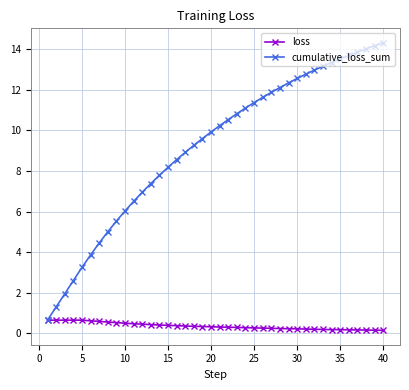

Which series has the largest total across all categories?

cumulative_loss_sum